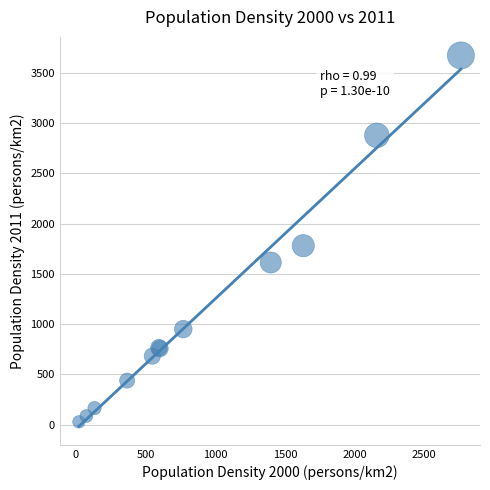

What Y value in the scatter plot is closest to 1850?

1780.5